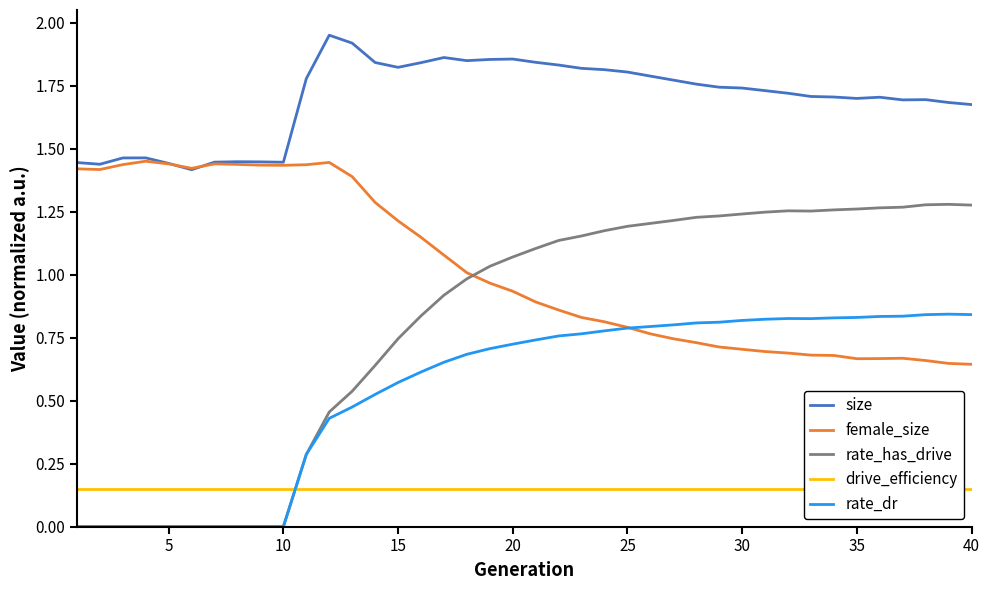

At how many categories does at least one series exceed 0?

40